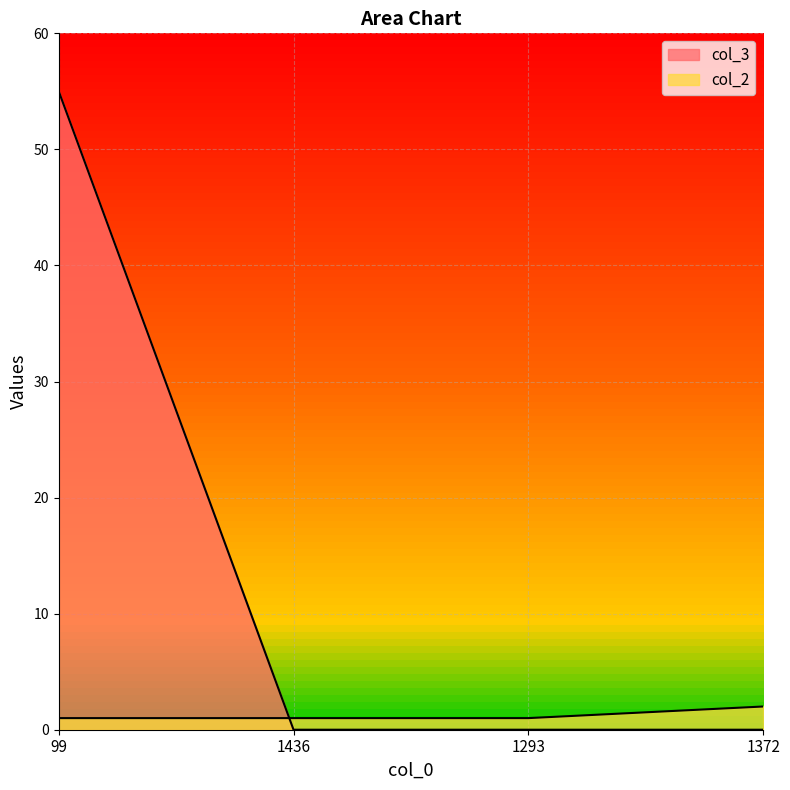

Where do col_3 and col_2 first cross each other?

99 and 1436